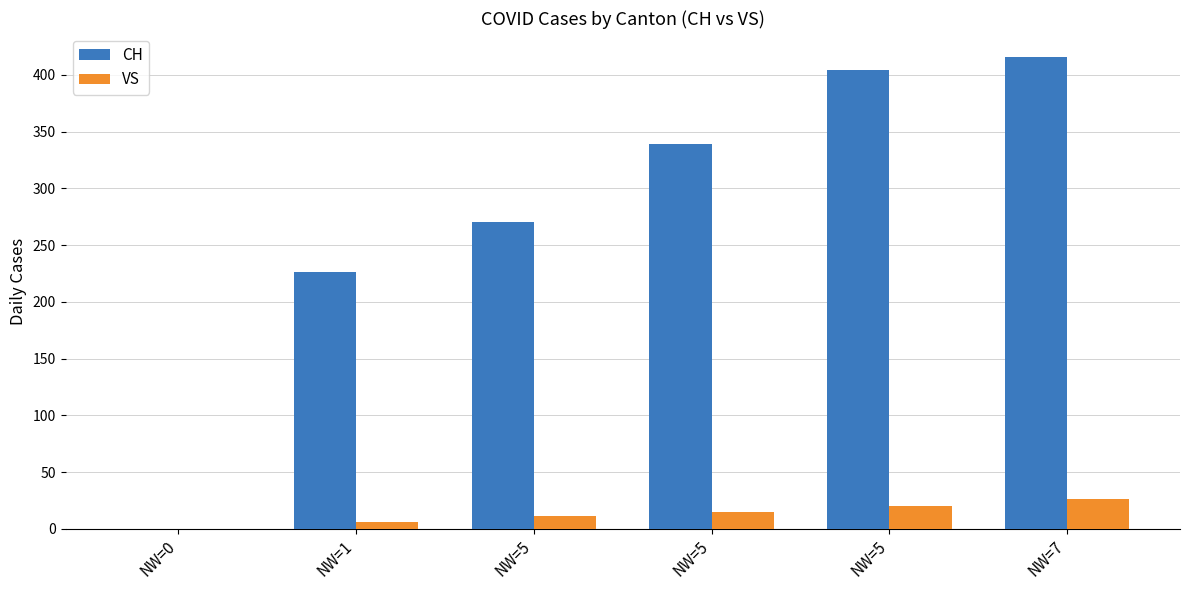

How many values in CH are above zero?

5